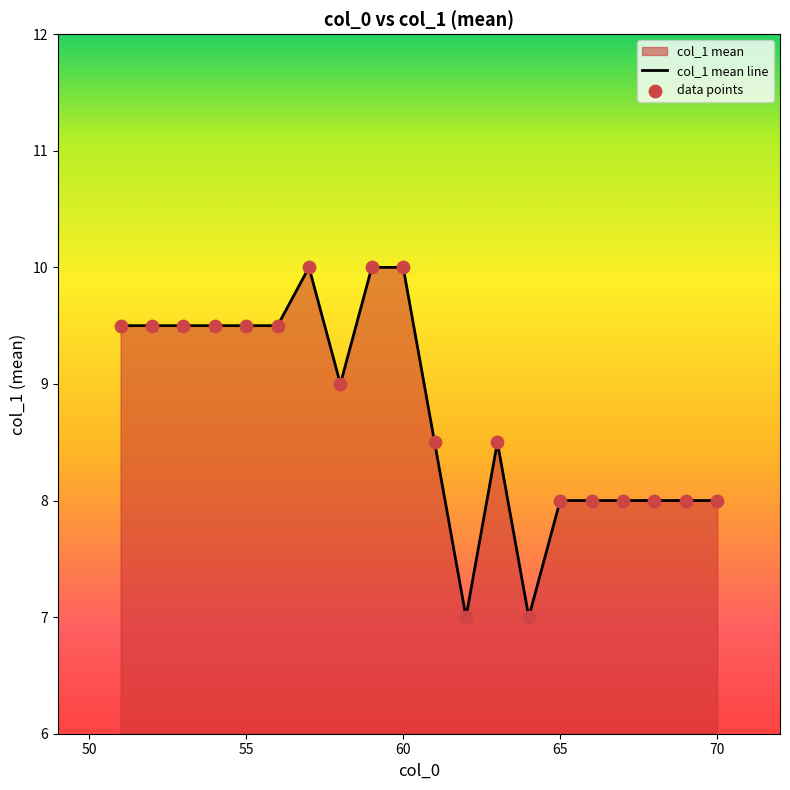

What is the difference between the maximum and minimum values?

3.0